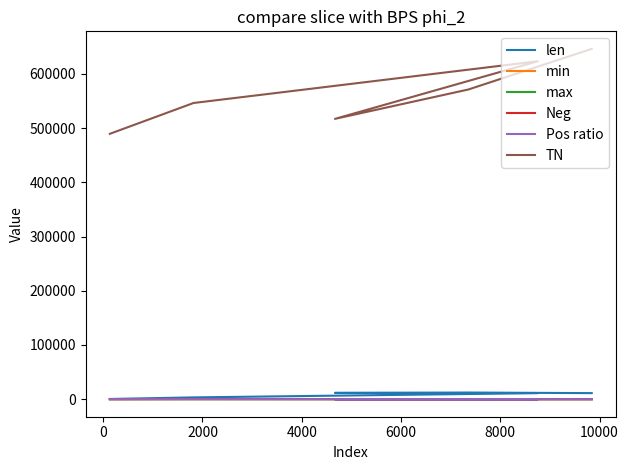

How many lines are shown in the chart?

6